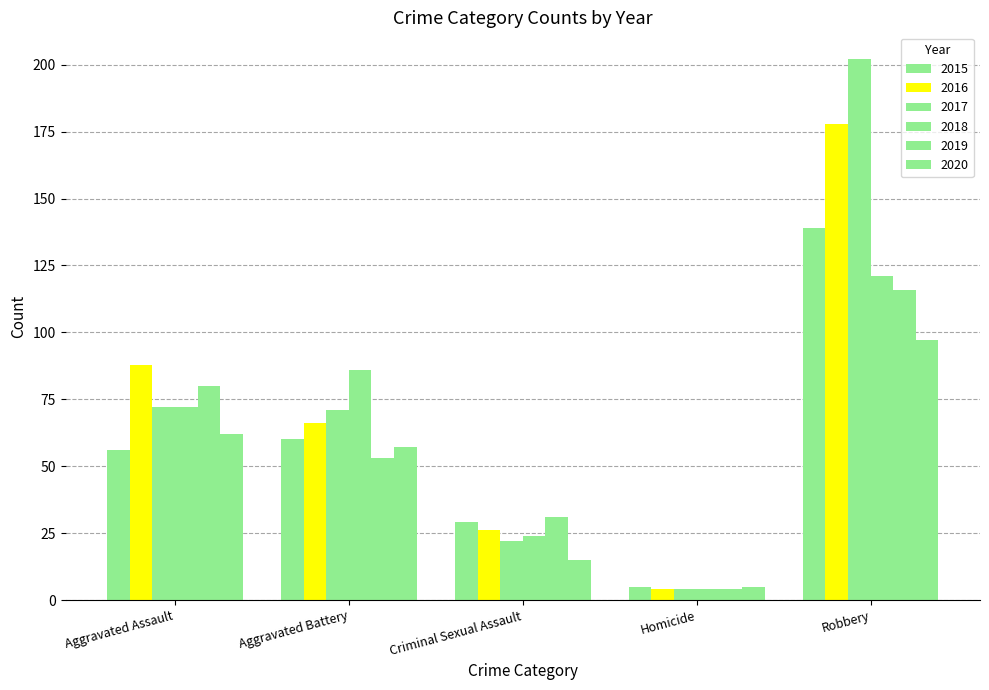

How many bars are there in total?

30